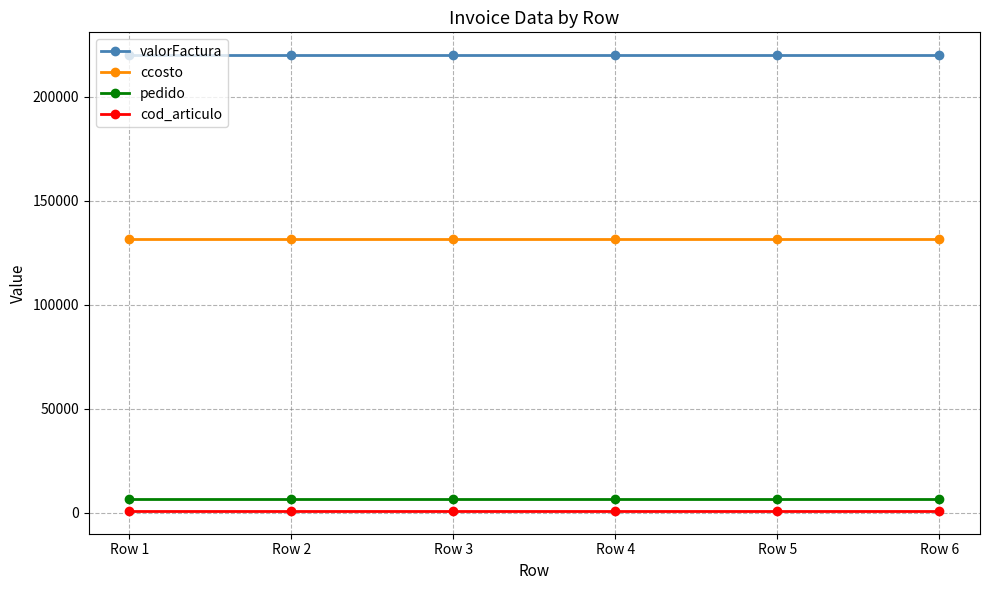

Which series has the largest total across all categories?

valorFactura